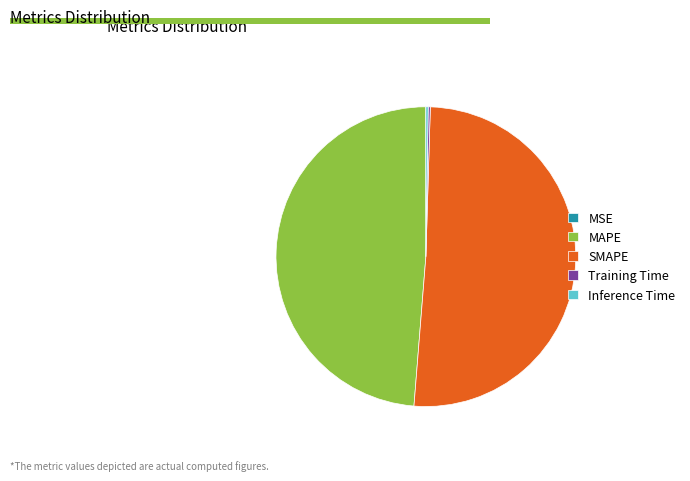

Which category has the biggest portion of the pie?

SMAPE